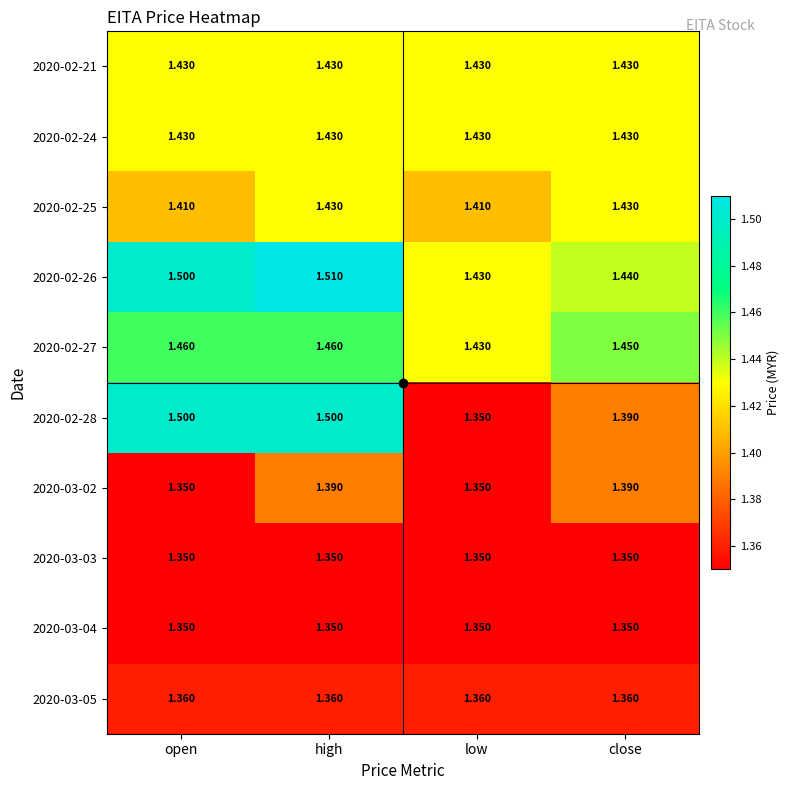

At which category is the sum across all series the highest?

high